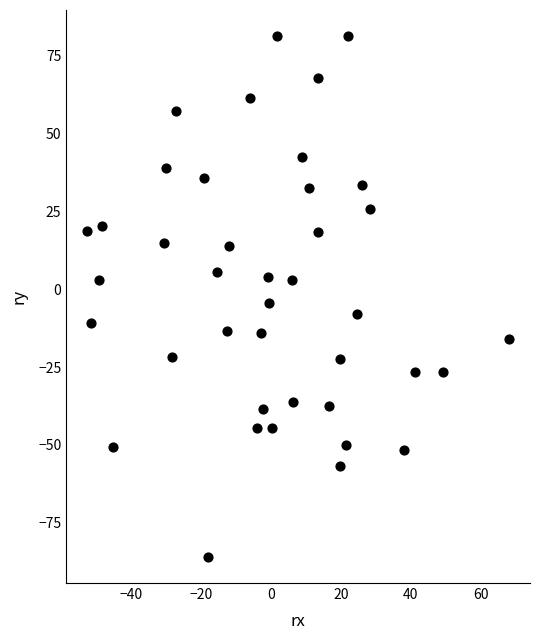

What Y value in the scatter plot is closest to -2?

-4.4